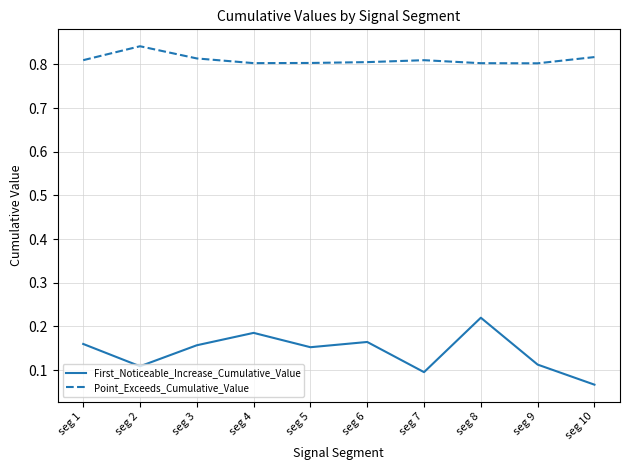

Count the number of data series in this chart.

2